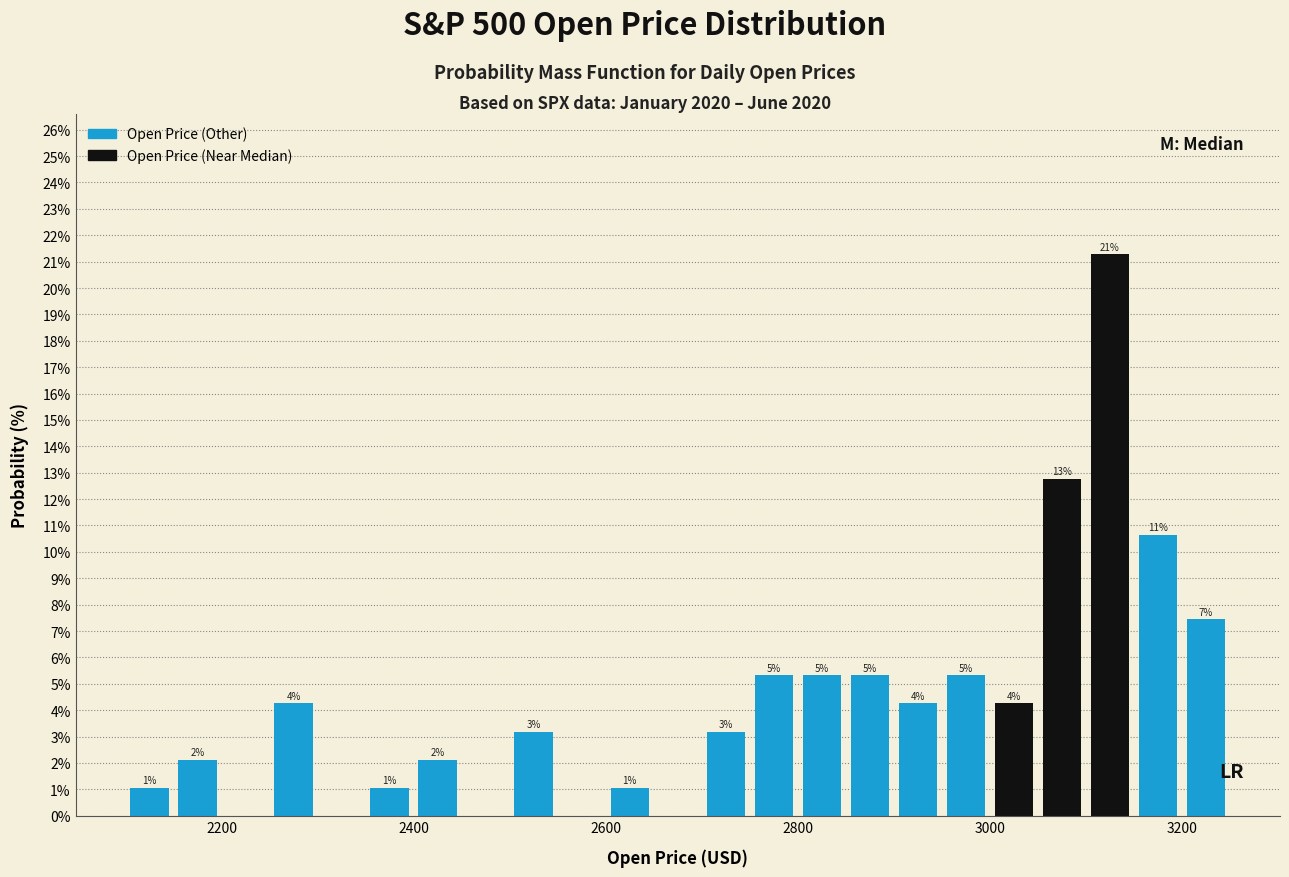

Around what value on the x-axis is the tallest bar? Give the approximate position of its centre, as read against the axis.

3120